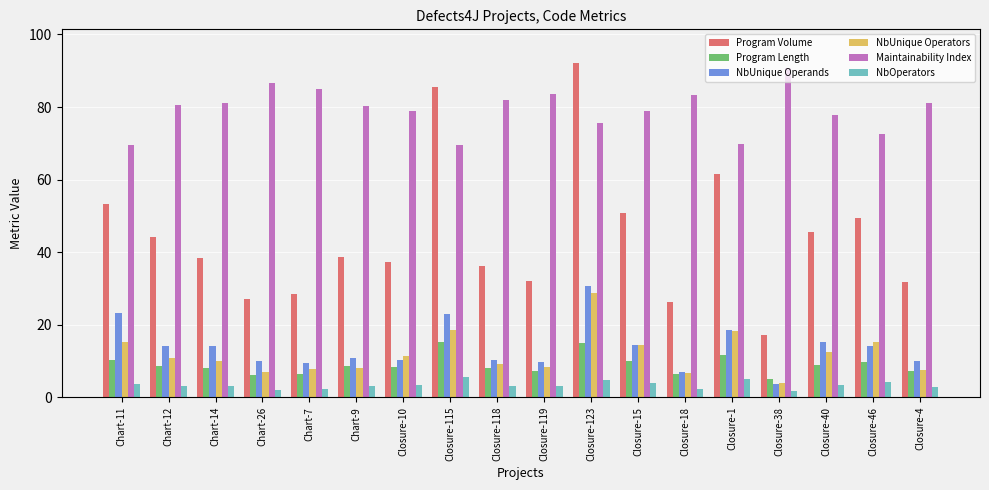

How many bars are there in total?

108